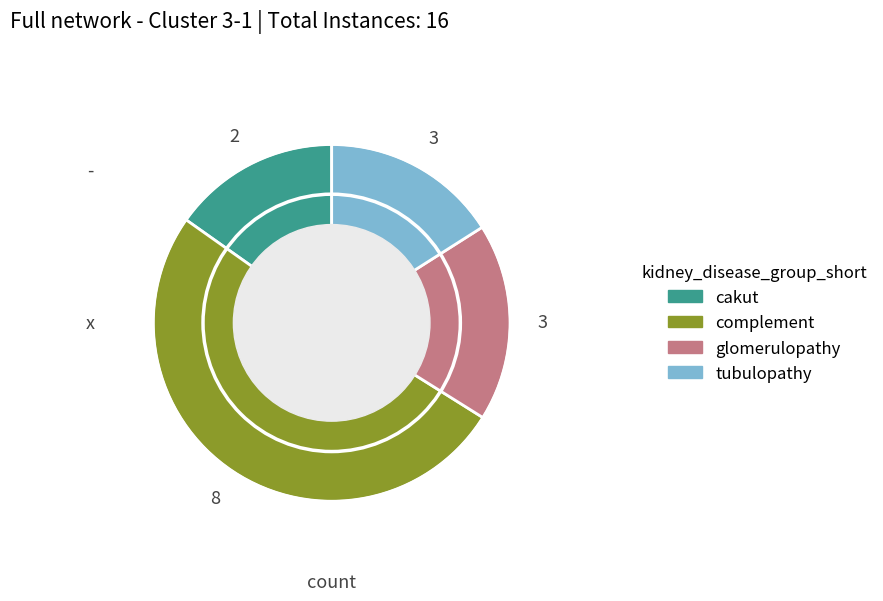

Is there a majority slice in this chart?

Yes